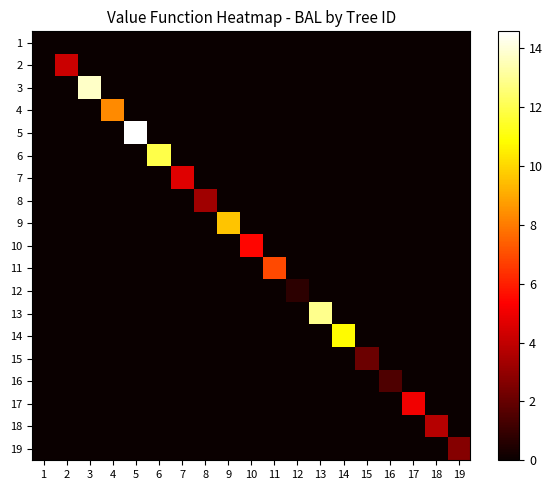

Which has a higher value, 16 or 19?

16